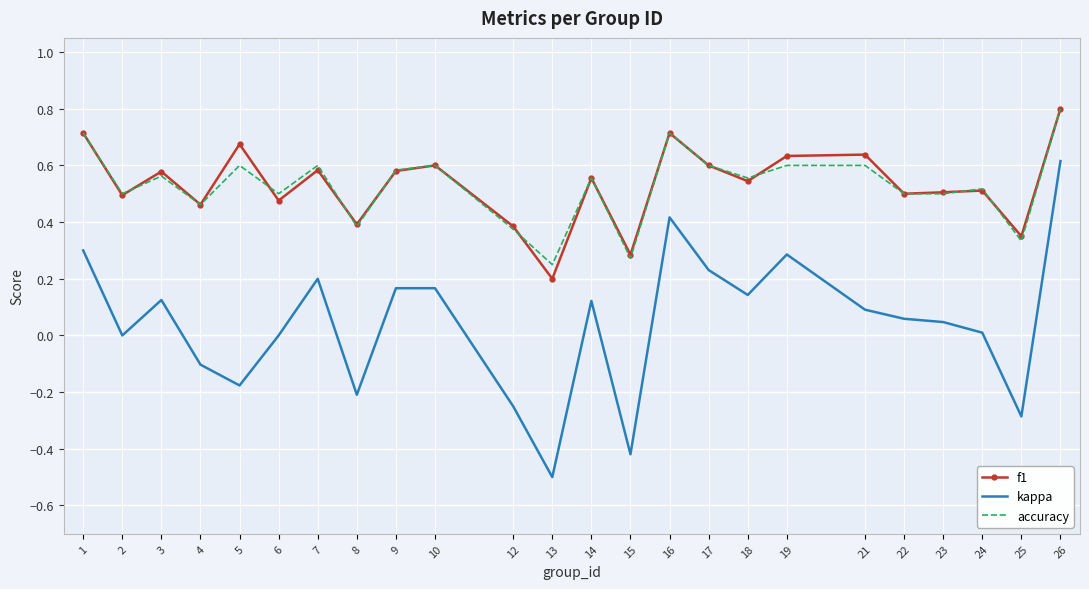

At which category is the sum across all series the highest?

26